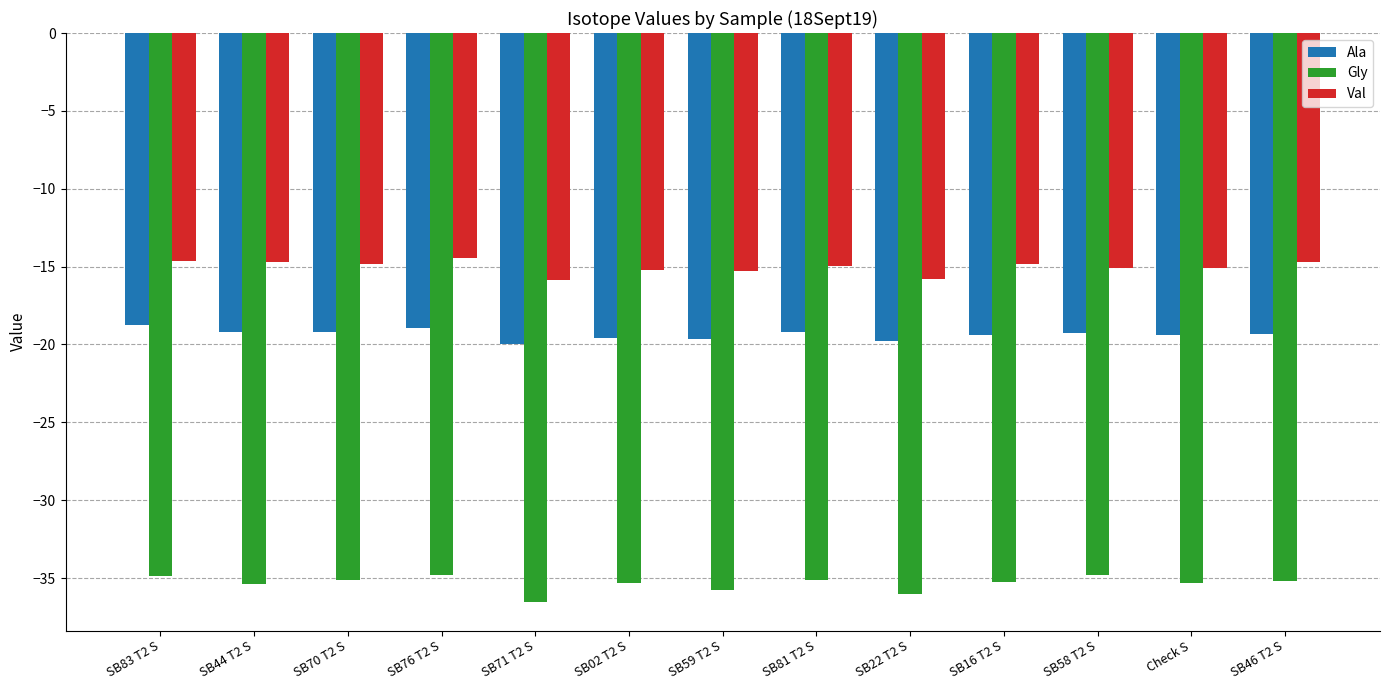

How many series are shown in this chart?

3